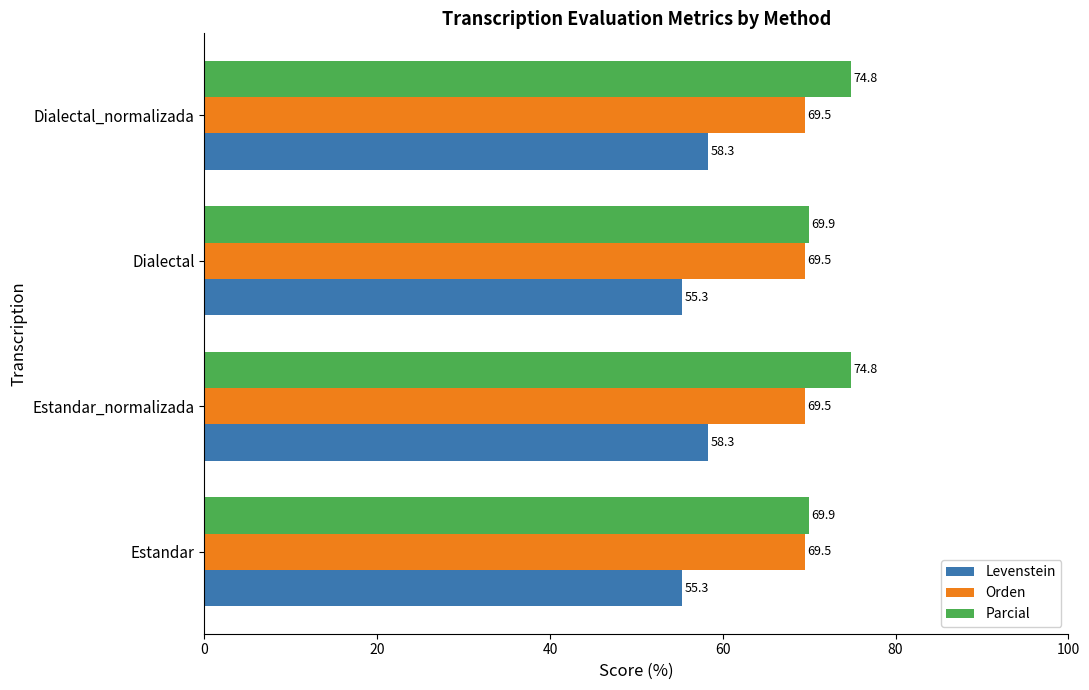

What is the difference between the maximum and minimum values in the Parcial series?

4.9